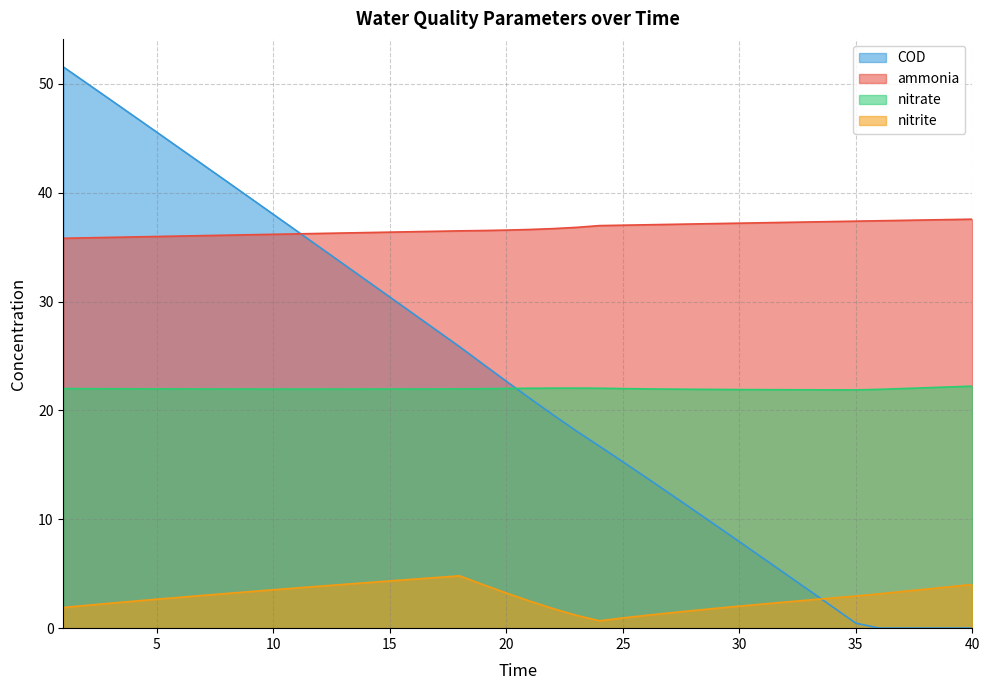

True or false: nitrite has a value of 3.7 at 33.

False